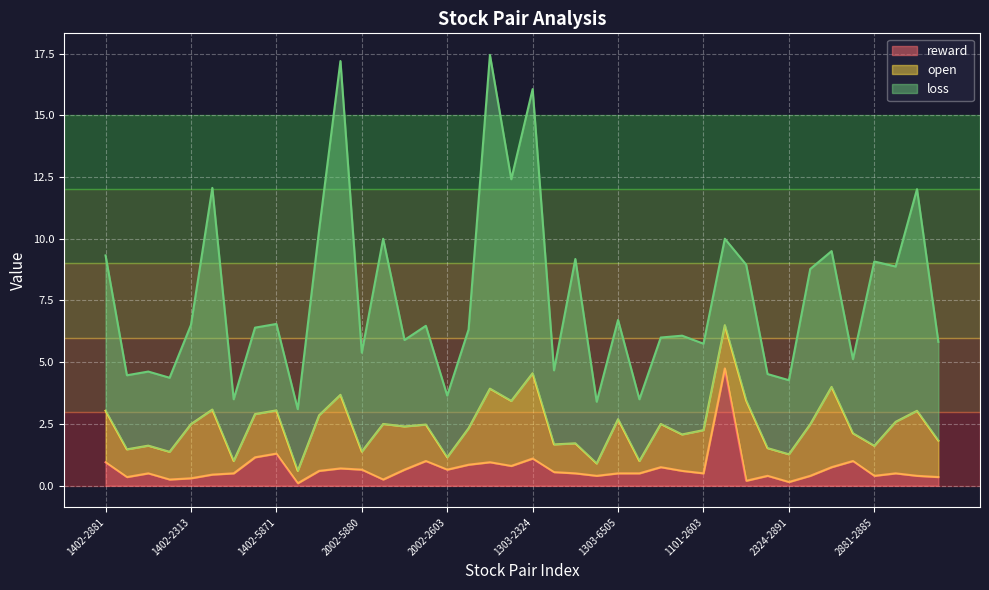

What are all the series names shown in the legend?

reward, open, loss